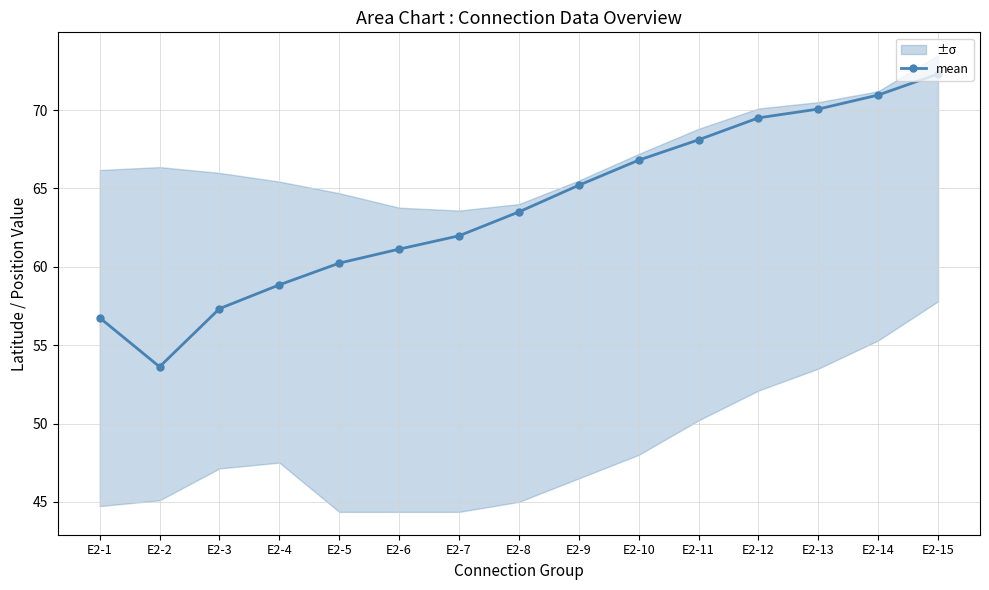

What is the change in value from E2-4 to E2-5?

+1.4